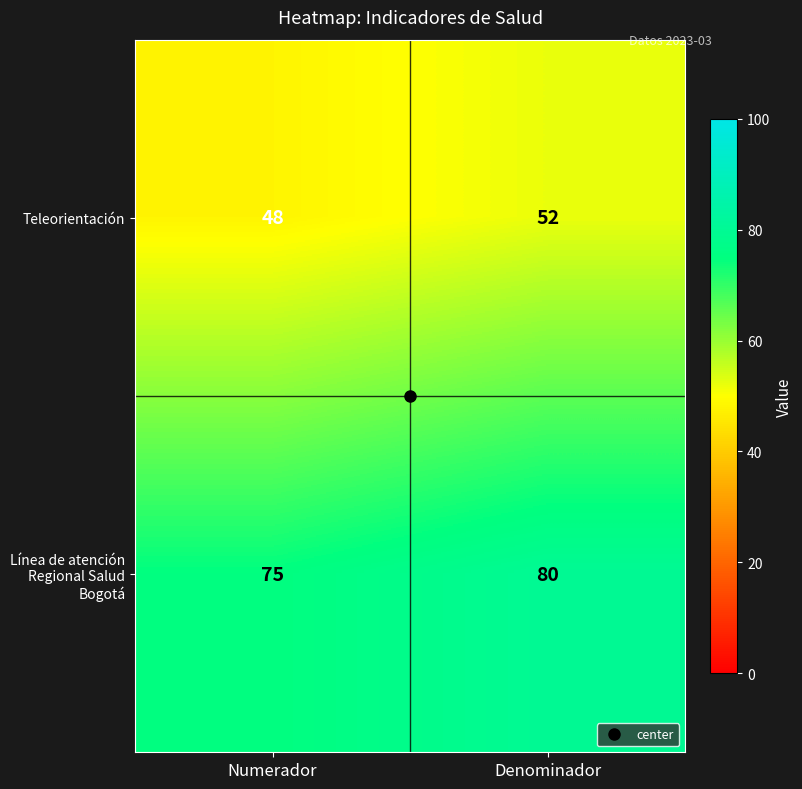

At how many categories does at least one series exceed 70?

2